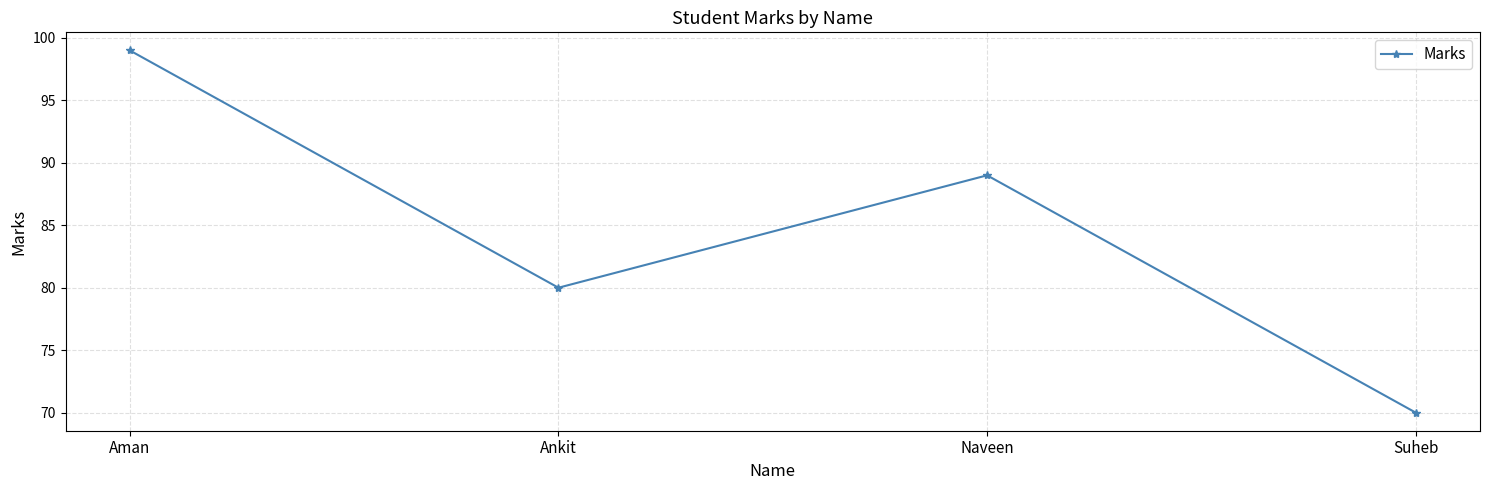

What is the ratio of the value at Suheb to the value at Naveen?

0.8